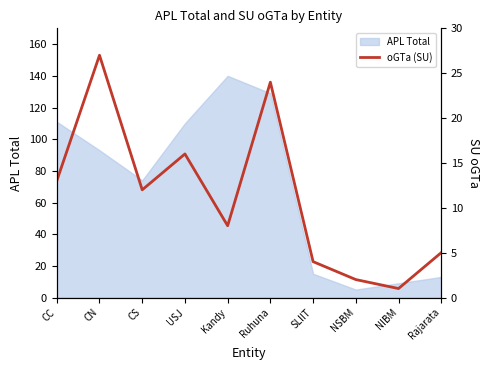

Reading left to right, extract all data points from this chart.

13	27	12	16	8	24	4	2	1	5